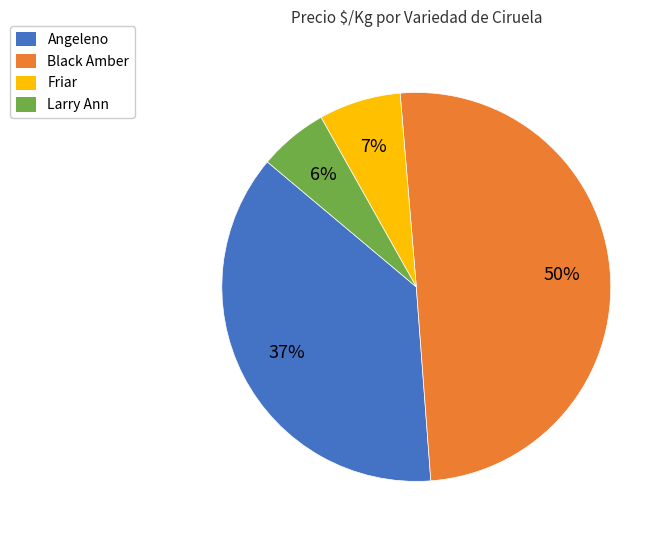

What is the largest slice in the pie chart?

Black Amber